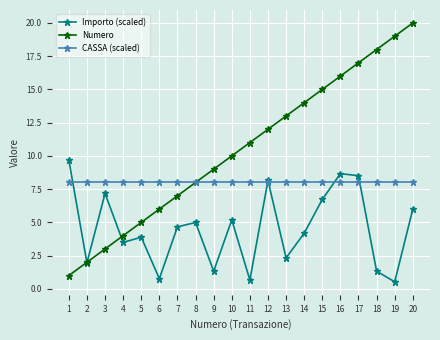

True or false: Numero has more than 2 points higher than both neighbors.

False